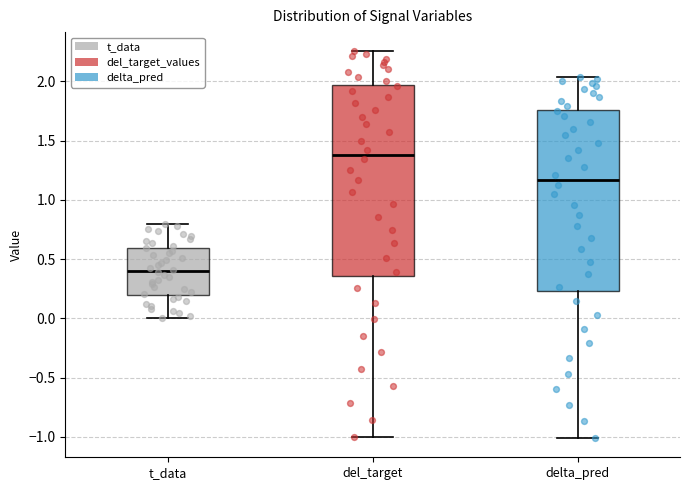

Comparing the boxes themselves (not the whiskers), which one is the tallest?

del_target